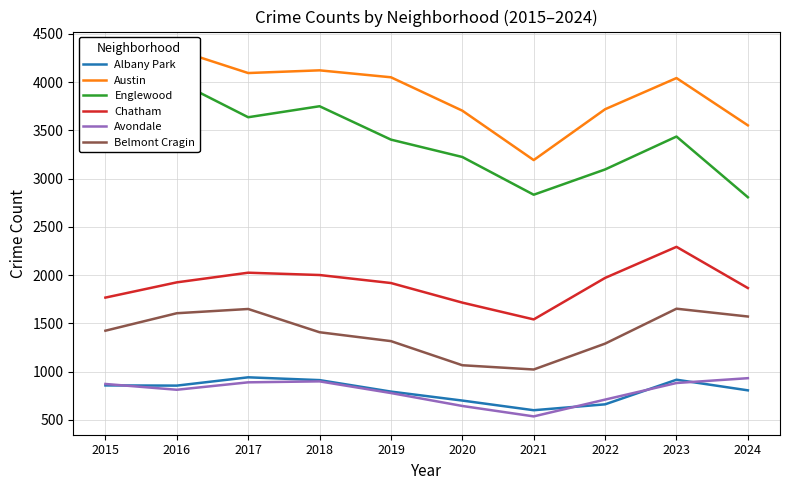

Where is the first local maximum for Belmont Cragin?

2017